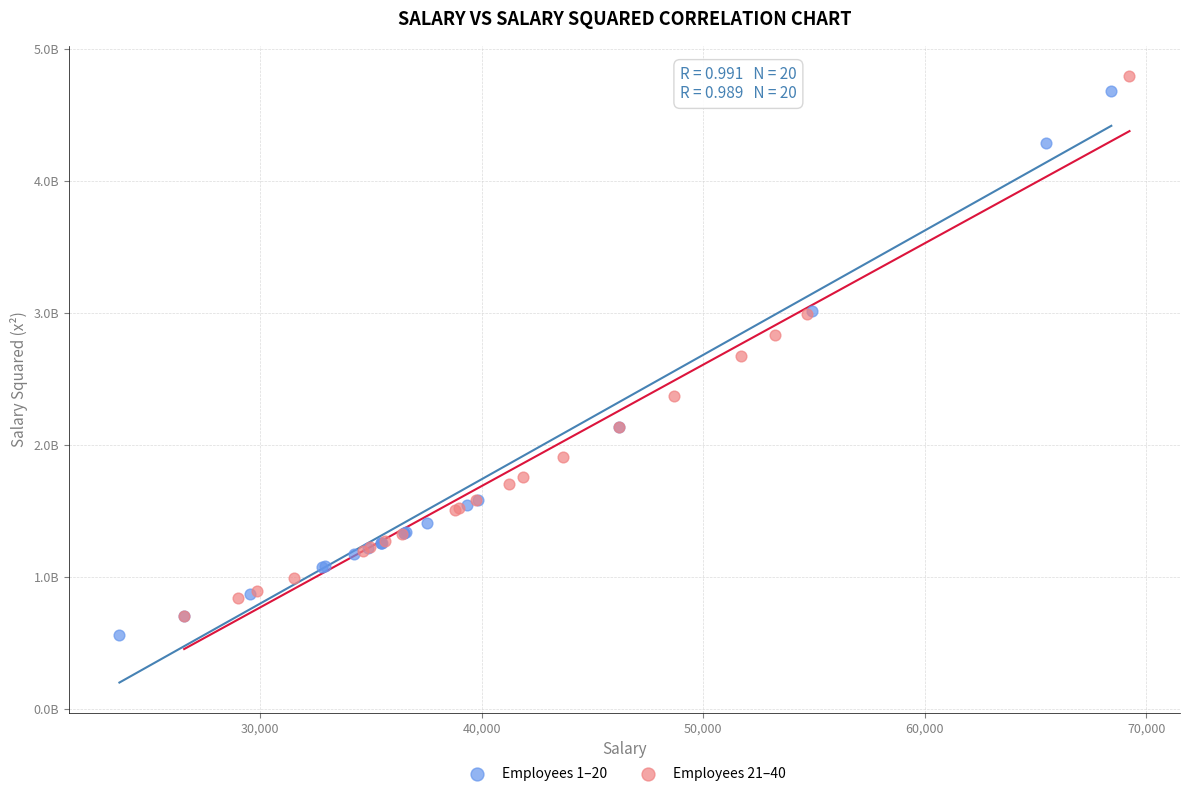

Which series reaches the minimum Y coordinate?

Employees 1–20